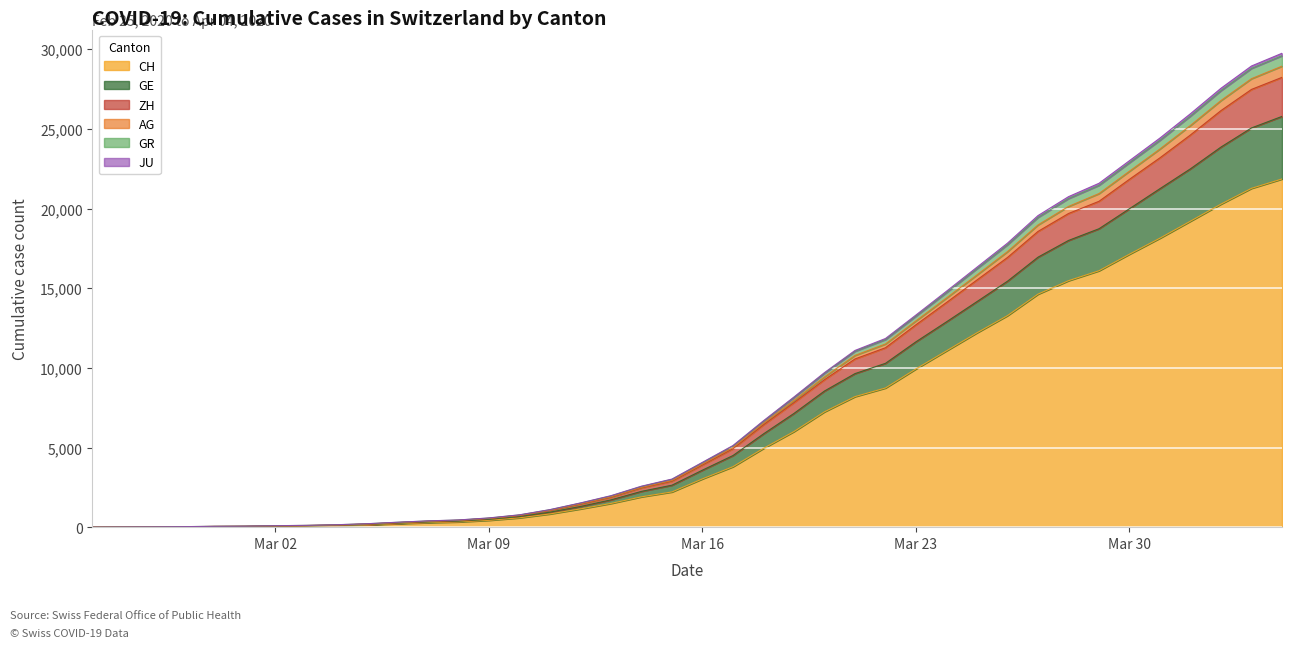

True or false: AG and GR cross at least once.

False